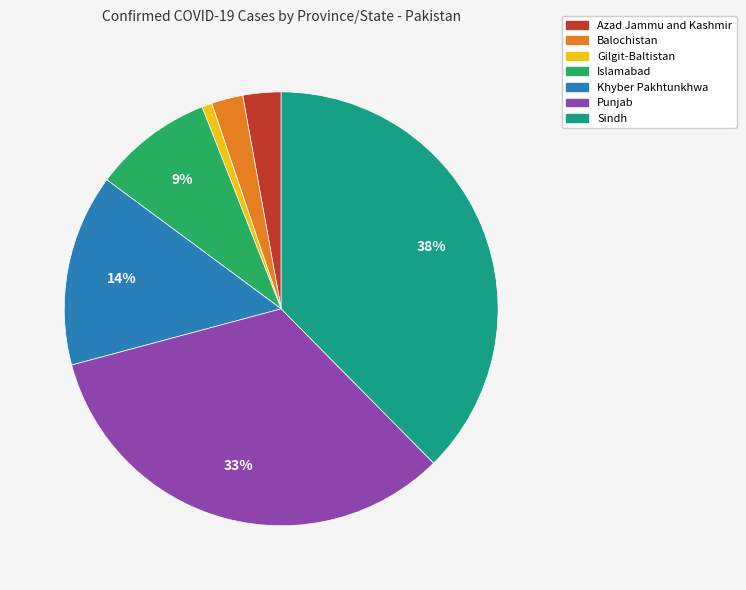

Is Punjab the majority of the pie?

No